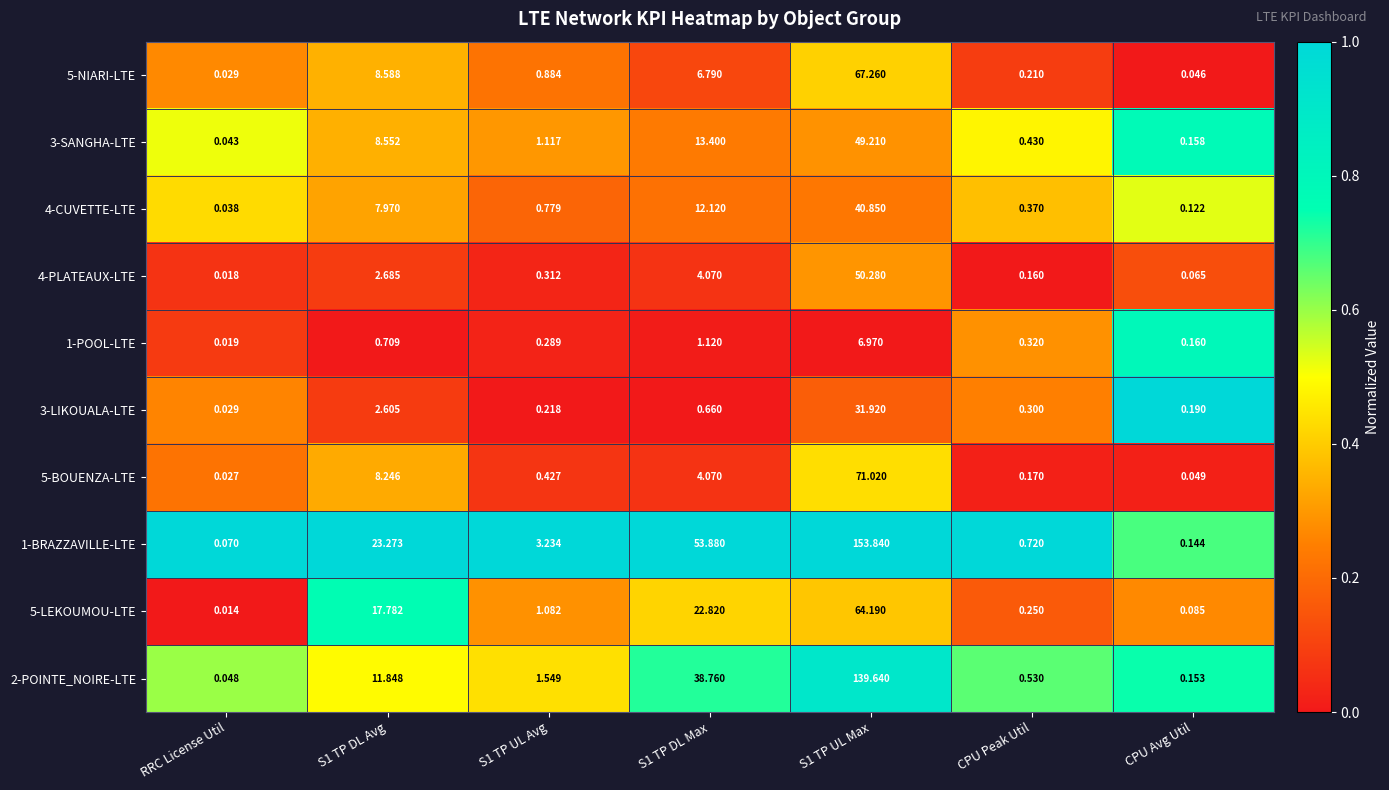

Is the value of 4-CUVETTE-LTE at CPU Peak Util greater than the value of 5-BOUENZA-LTE at S1 TP UL Max?

No